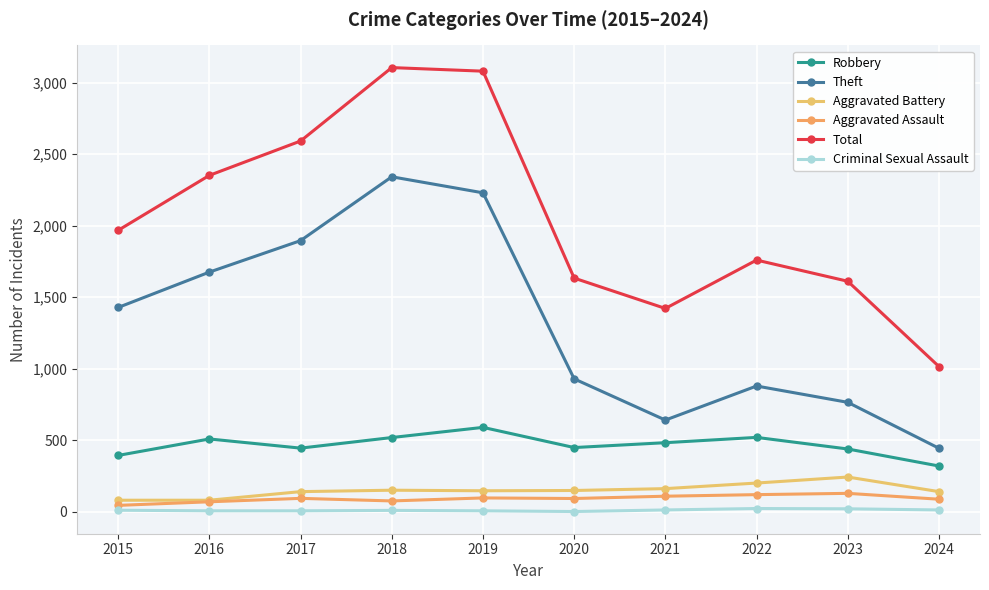

At how many categories does at least one series exceed 2500?

3